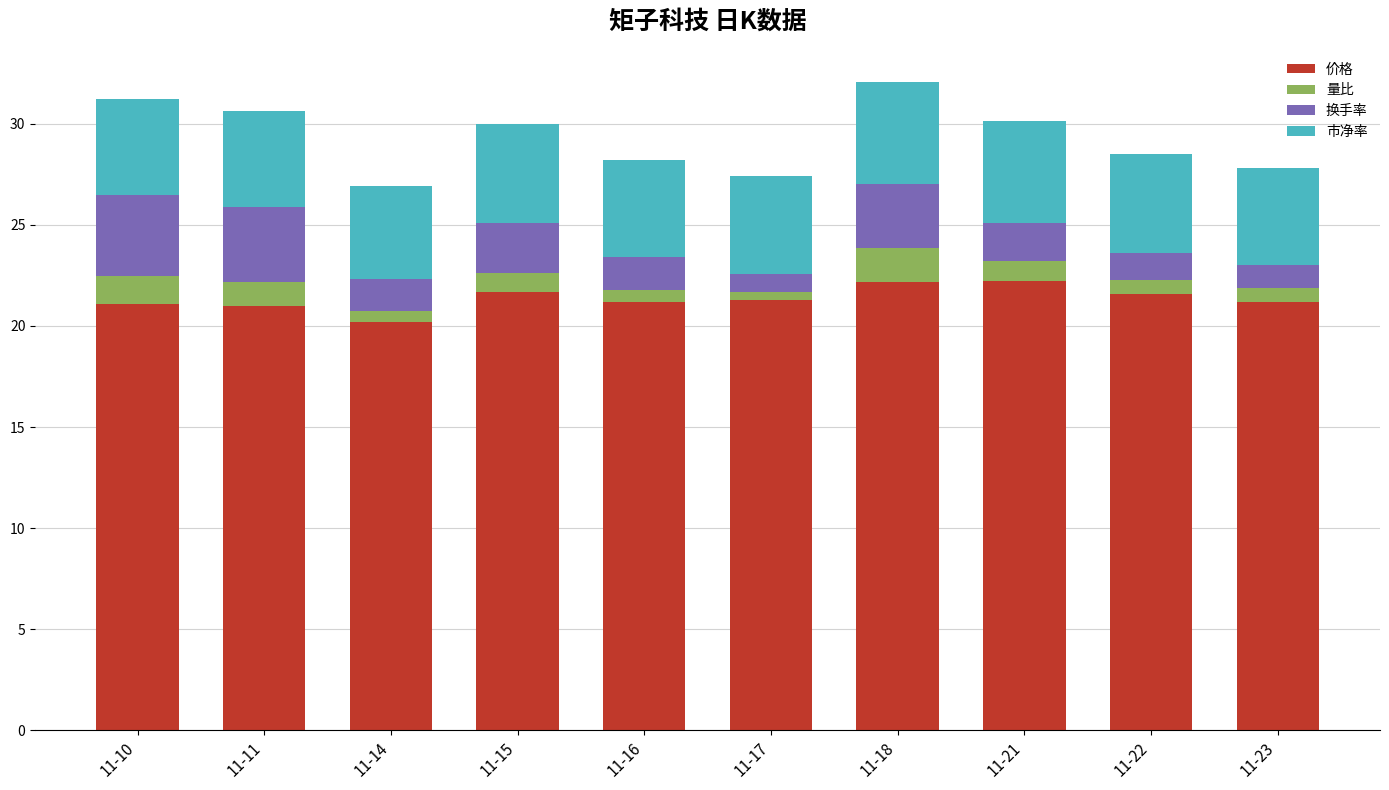

Are the bars horizontal?

No